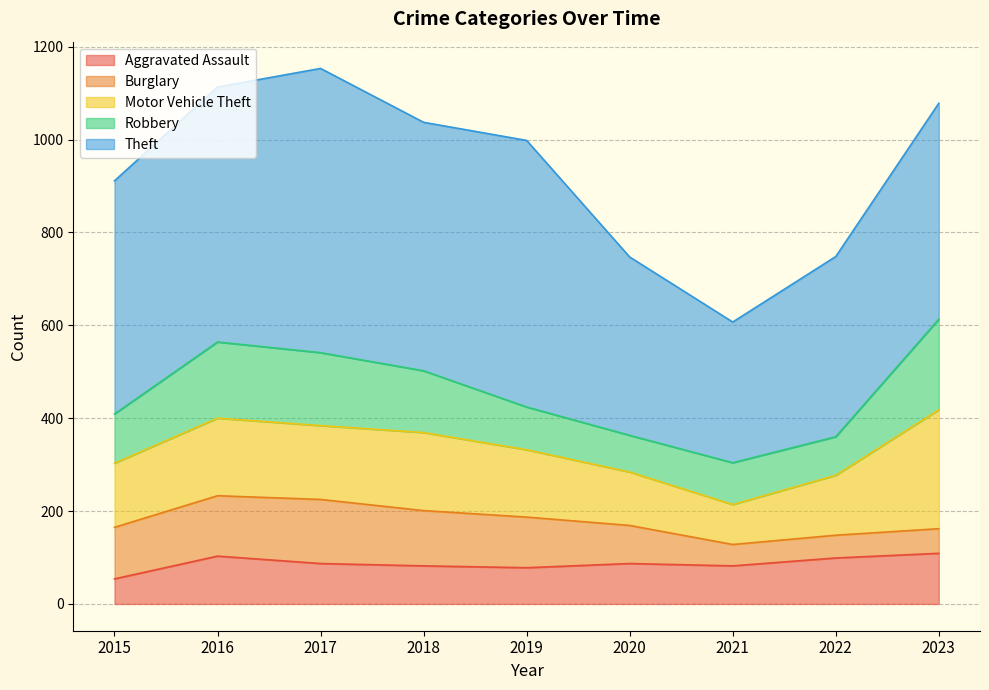

Reading left to right, what are all the values shown in this chart?

Aggravated Assault: 2015=54	2016=103	2017=87	2018=82	2019=78	2020=87	2021=82	2022=99	2023=109
Burglary: 2015=111	2016=130	2017=138	2018=119	2019=109	2020=82	2021=46	2022=49	2023=53
Motor Vehicle Theft: 2015=138	2016=167	2017=159	2018=168	2019=145	2020=115	2021=86	2022=129	2023=256
Robbery: 2015=106	2016=164	2017=157	2018=133	2019=92	2020=79	2021=90	2022=83	2023=195
Theft: 2015=502	2016=549	2017=612	2018=535	2019=574	2020=384	2021=303	2022=388	2023=465